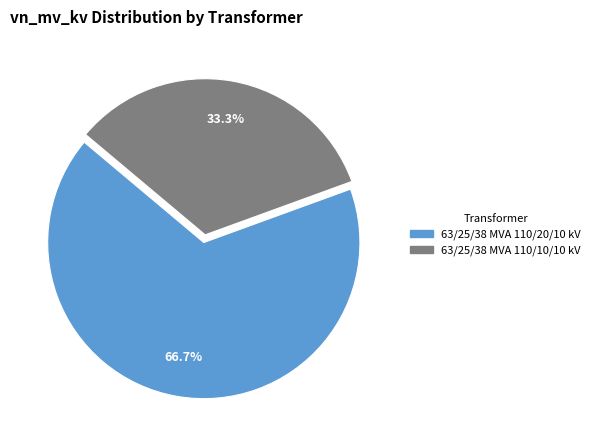

Which category accounts for the majority?

63/25/38 MVA 110/20/10 kV